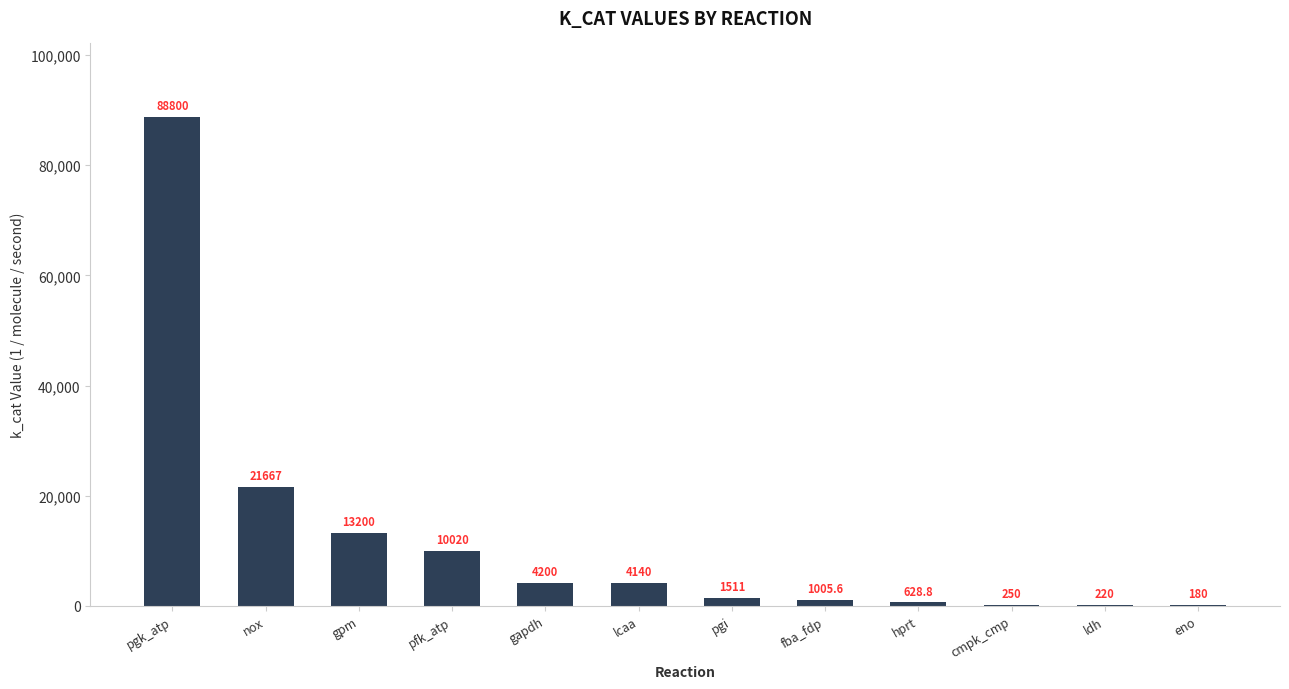

The chart shows a value of 628.8 at hprt. True or false?

True